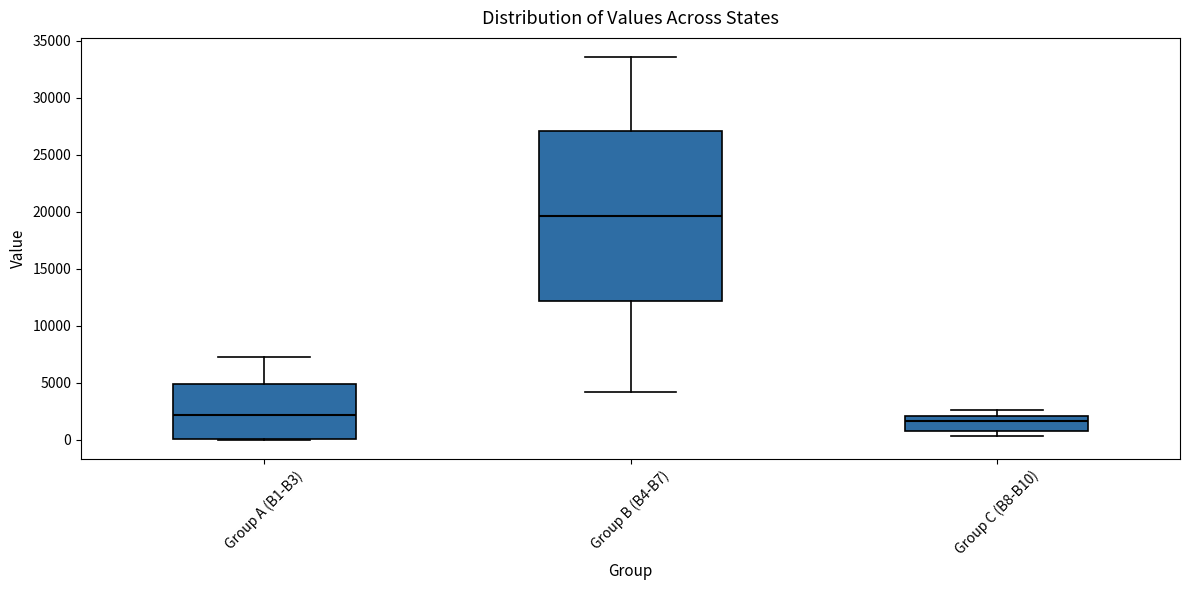

Which box's median line is the lowest?

Group C (B8-B10)